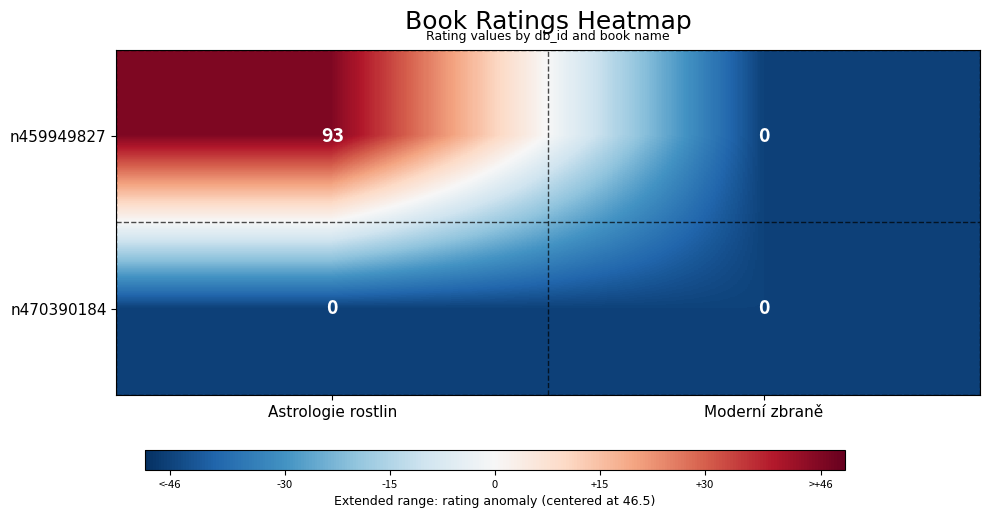

How many values in n459949827 are above zero?

1